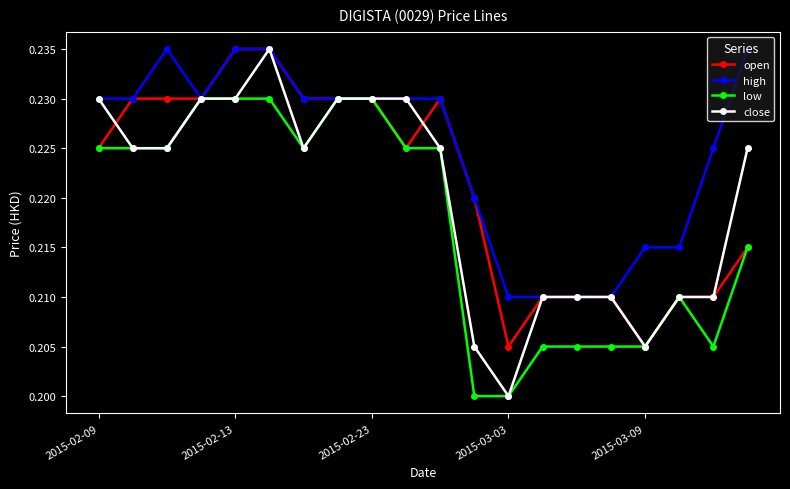

List the series in order of their overall mean, lowest first.

low, close, open, high